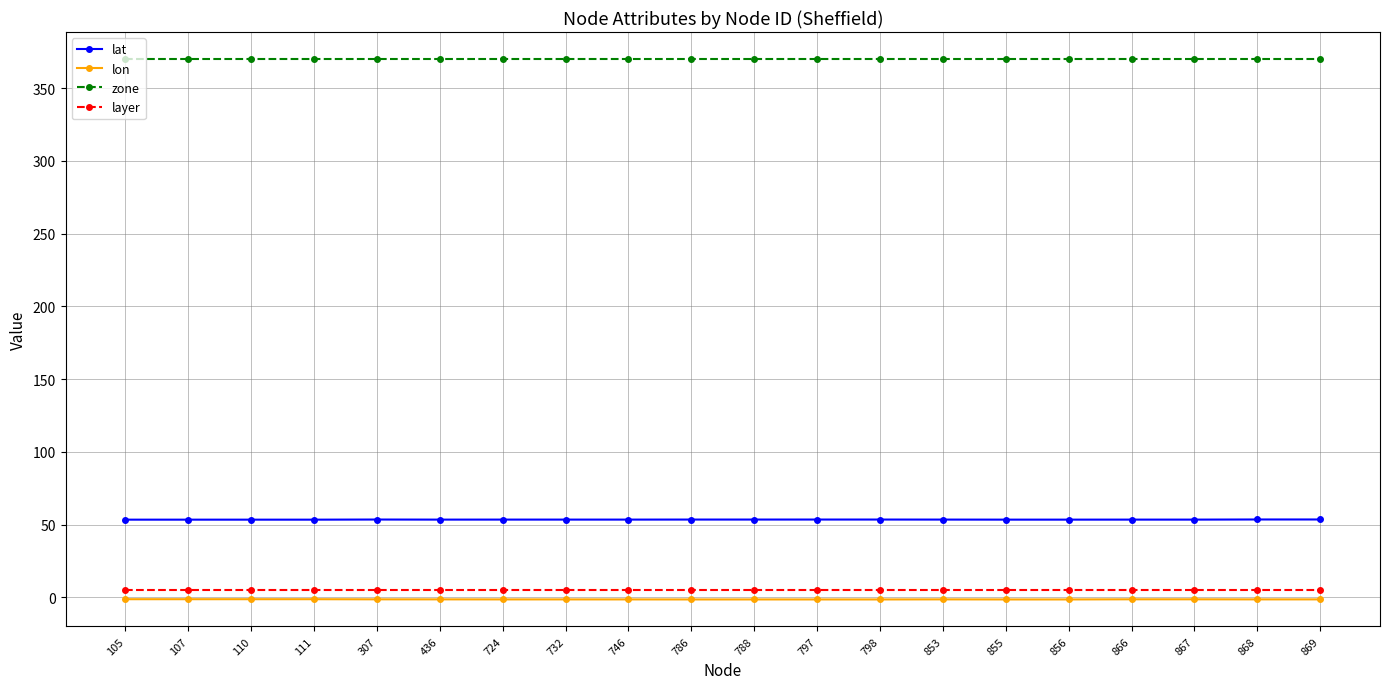

What is the difference between the highest and lowest values at 798?

371.5